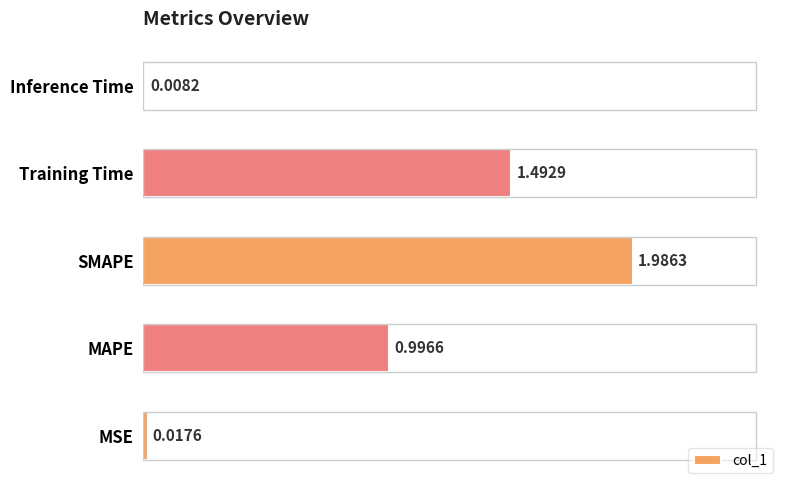

Are the bars horizontal?

Yes